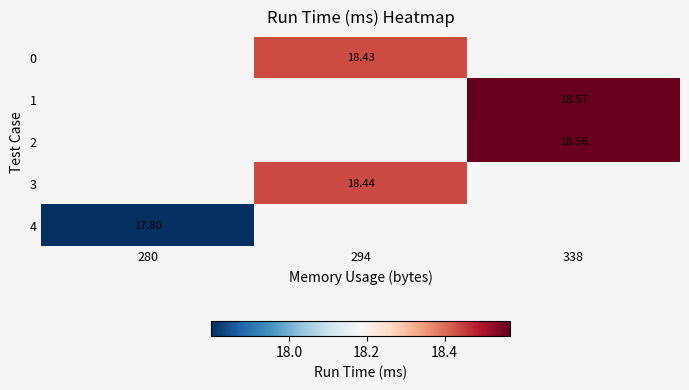

True or false: 1 has a value of 18.6 at 338.

True